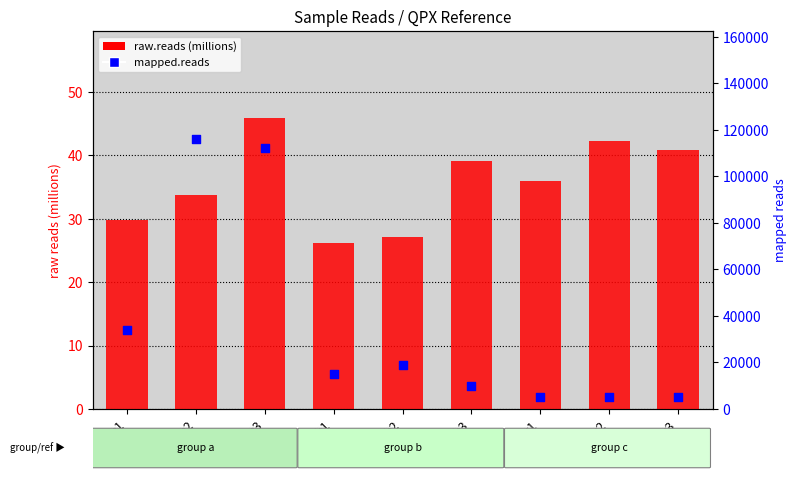

Is the value of mapped.reads at c1 greater than the value of raw.reads (millions) at b3?

Yes